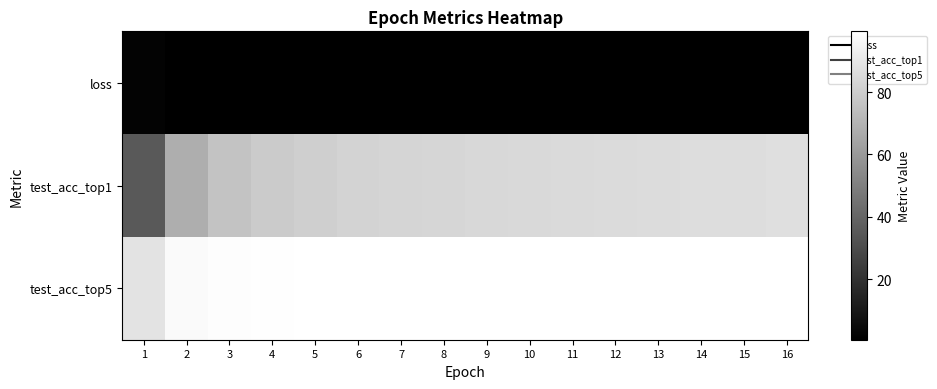

Rank the series at 4 from lowest to highest value.

loss, test_acc_top1, test_acc_top5